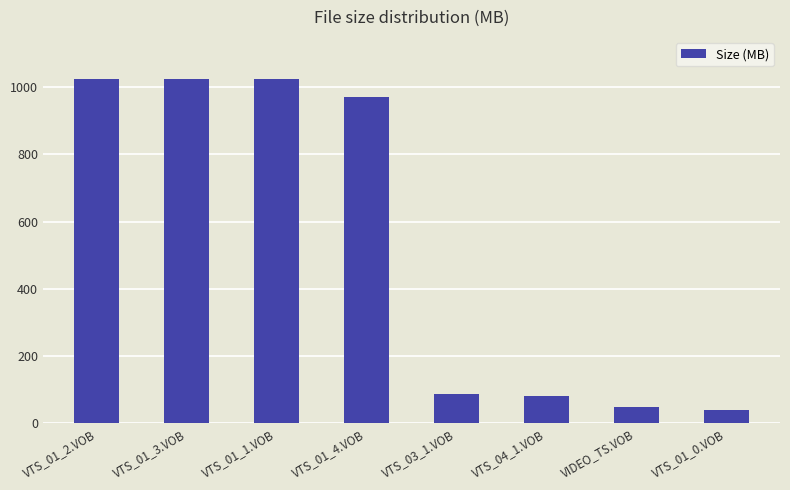

Does the chart contain any negative values?

No